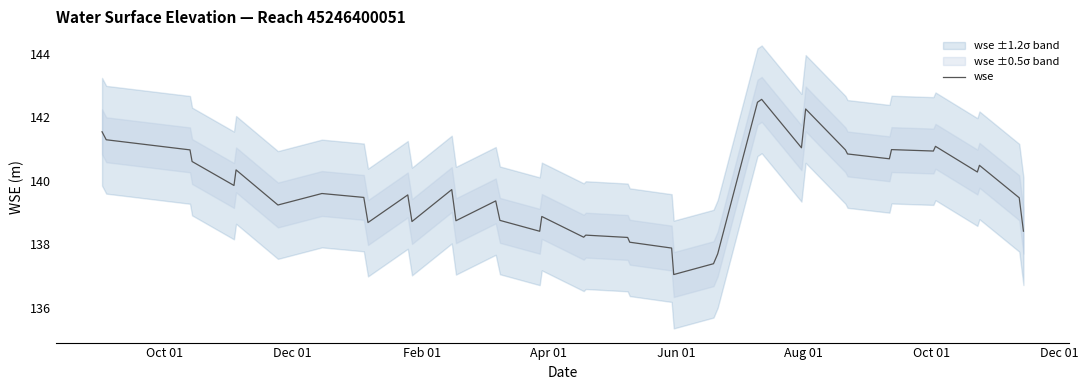

What is the lowest value of the wse series?

137.0